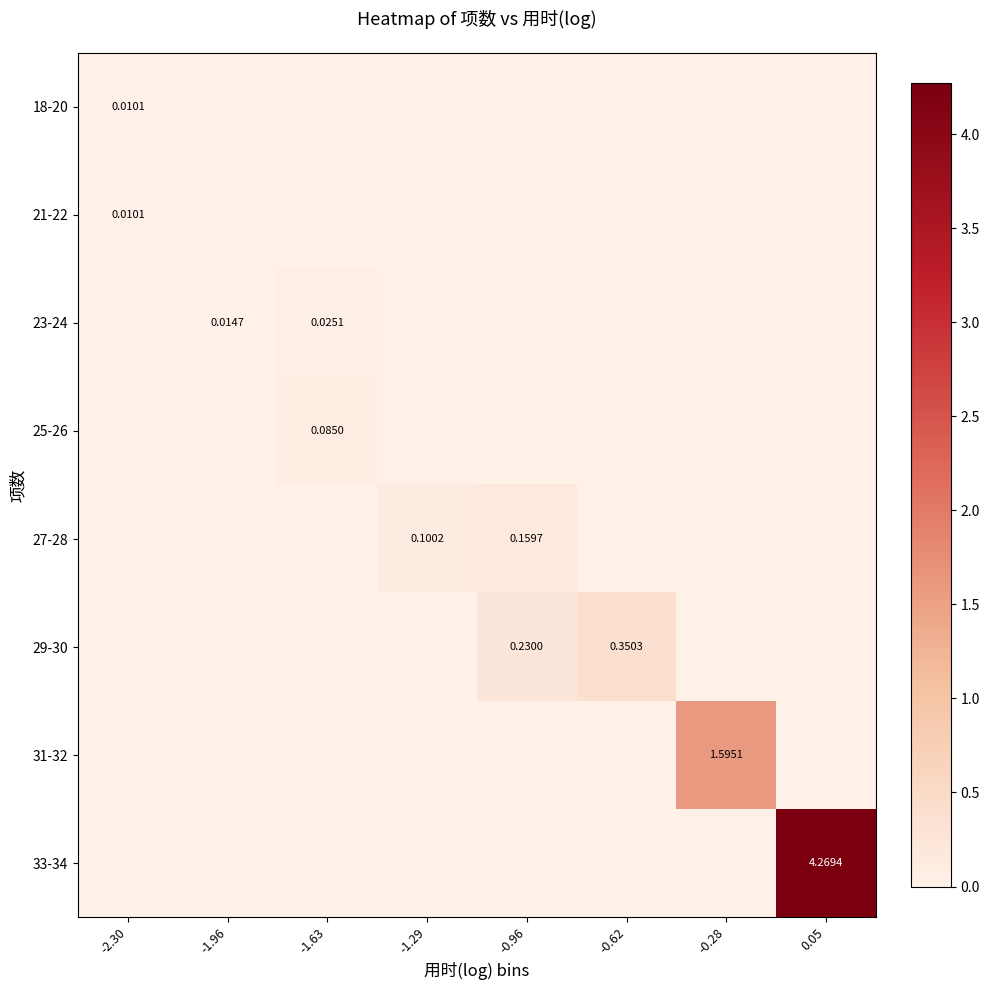

Which series has the largest range (max minus min)?

33-34